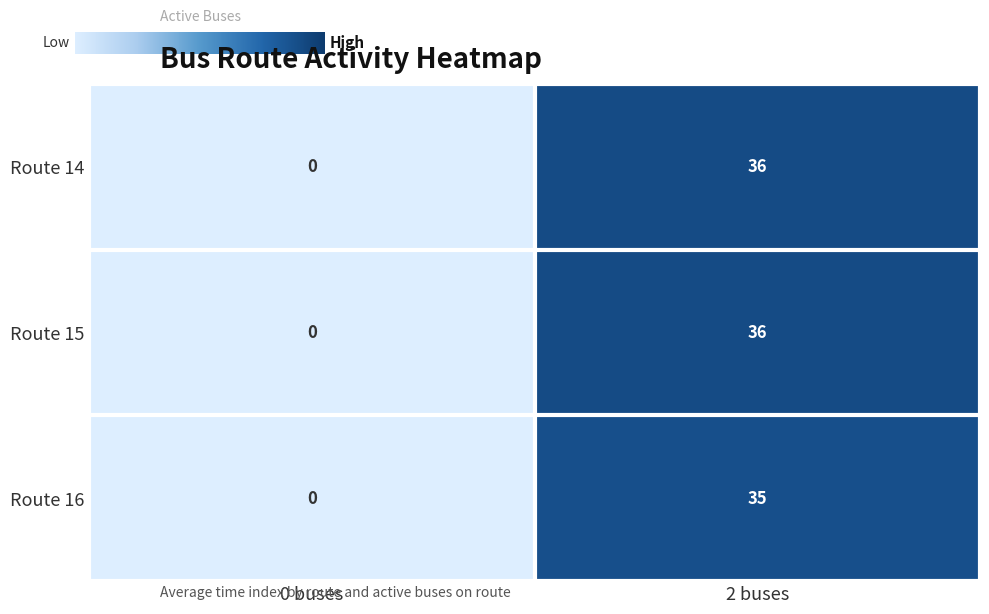

True or false: Route 15 has a value of 13 at 0 buses.

False